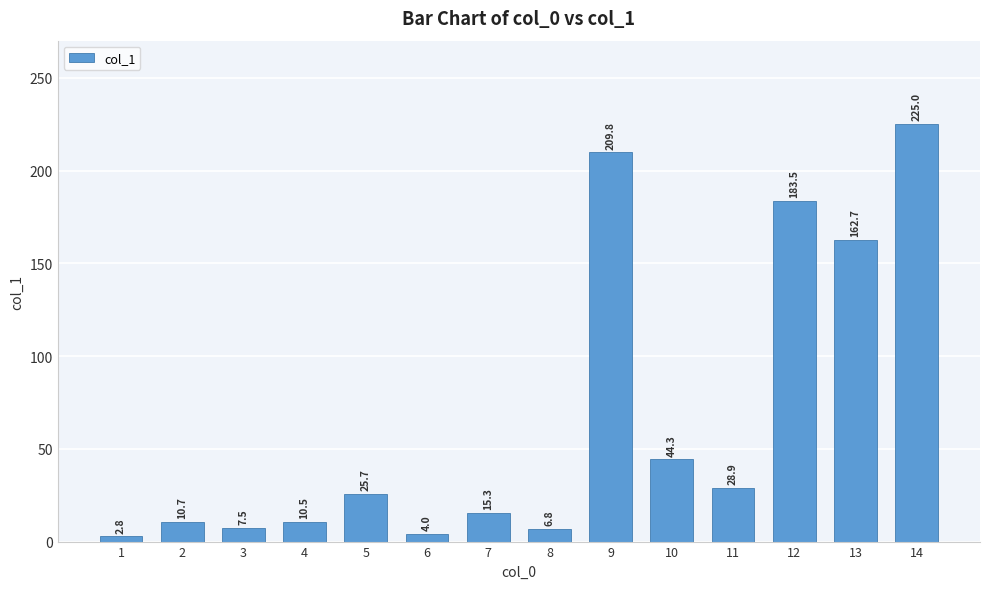

What is the value of the 6th bar from the left?

4.0